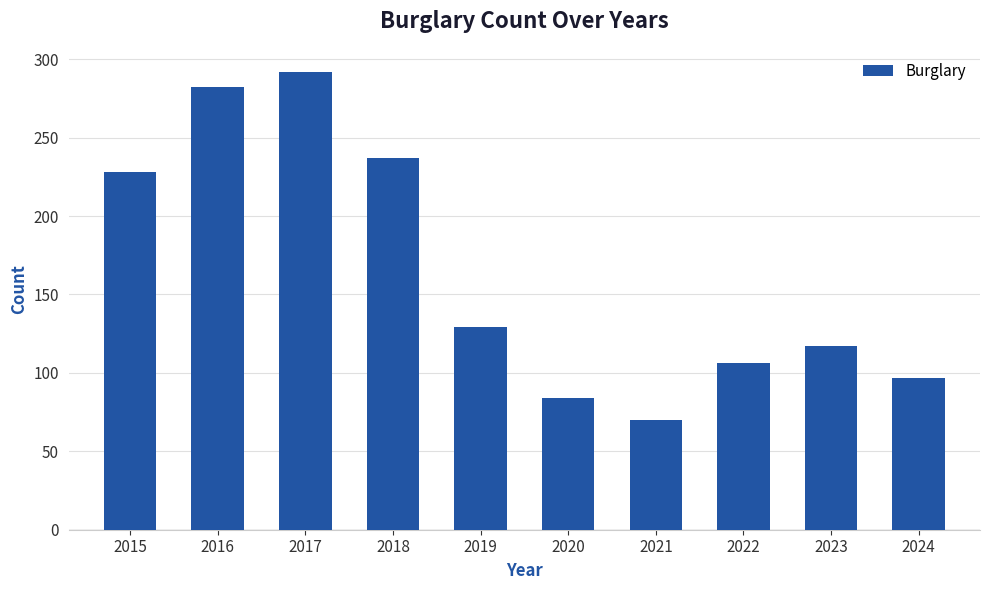

Reading left to right, extract all data points from this chart.

228	282	292	237	129	84	70	106	117	97